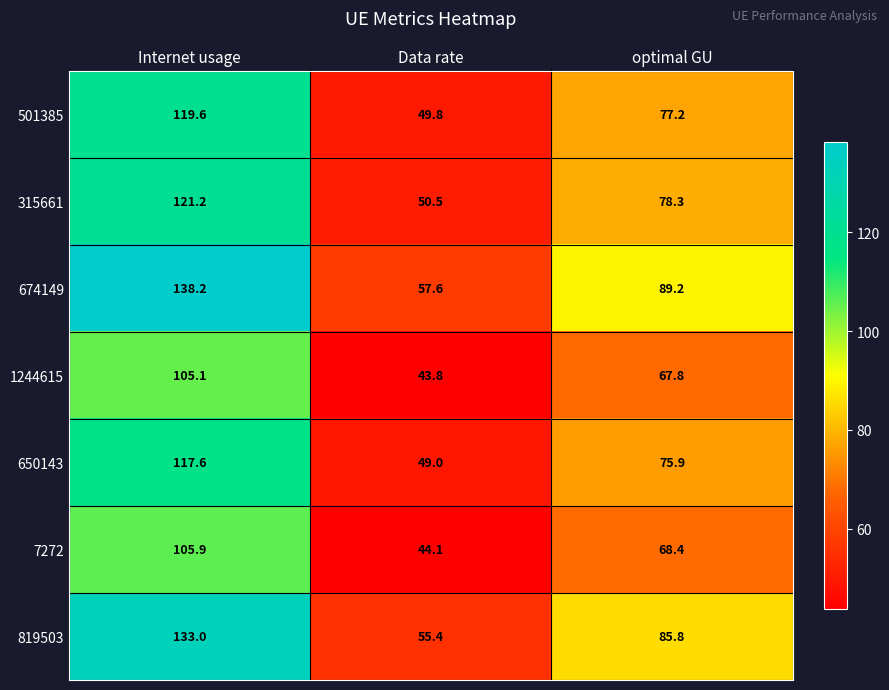

At which label does 650143 reach its peak?

Internet usage